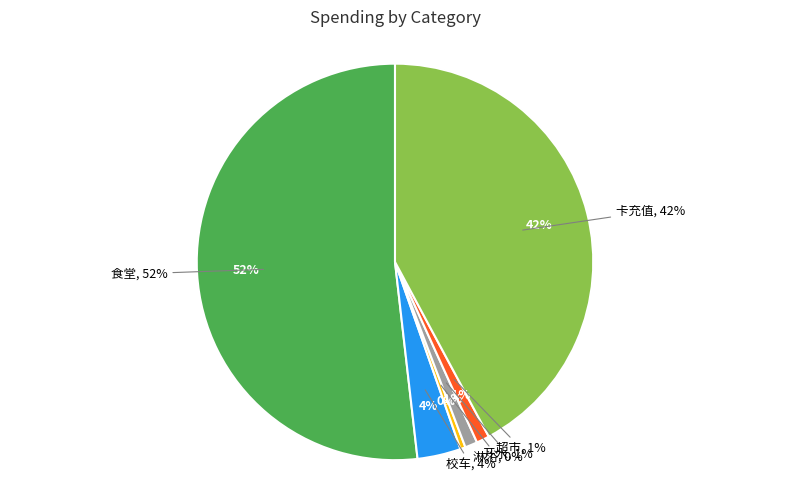

Between 校车 and 食堂, which is larger?

食堂